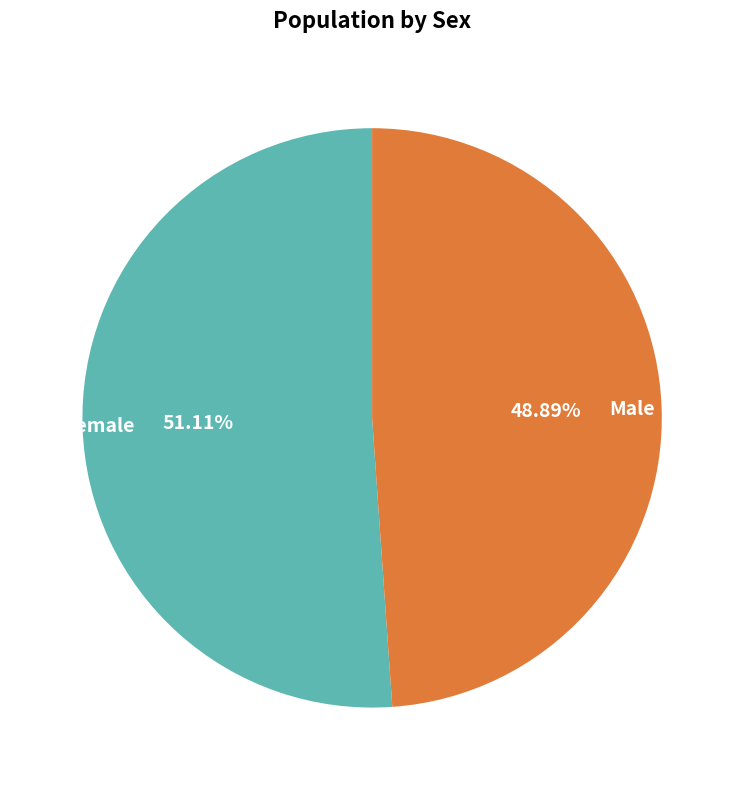

Rank the categories by value from lowest to highest.

Male, Female